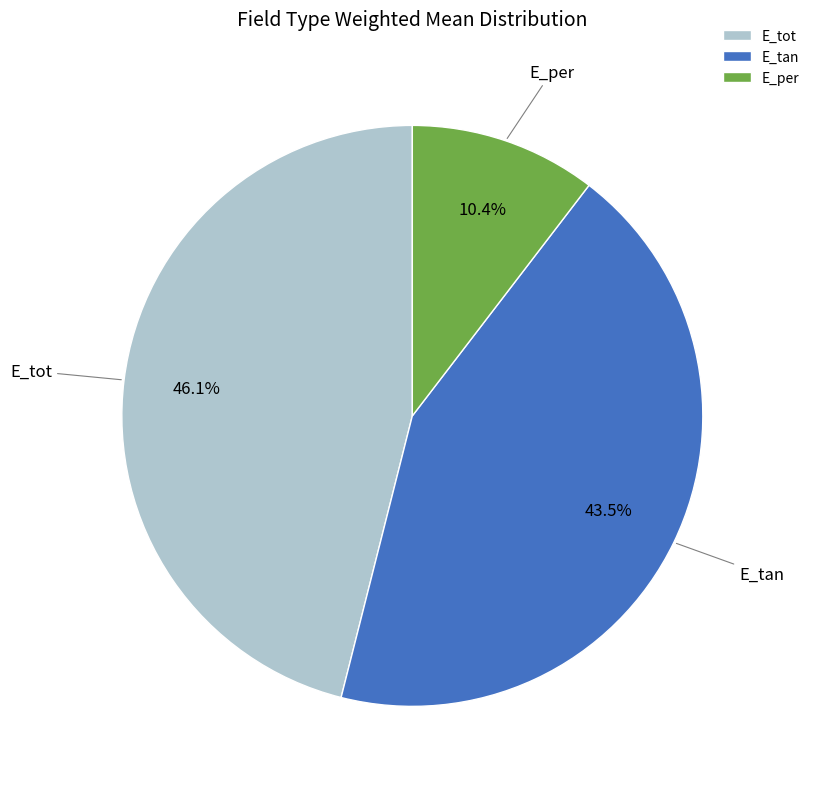

Between E_tot and E_per, which is larger?

E_tot